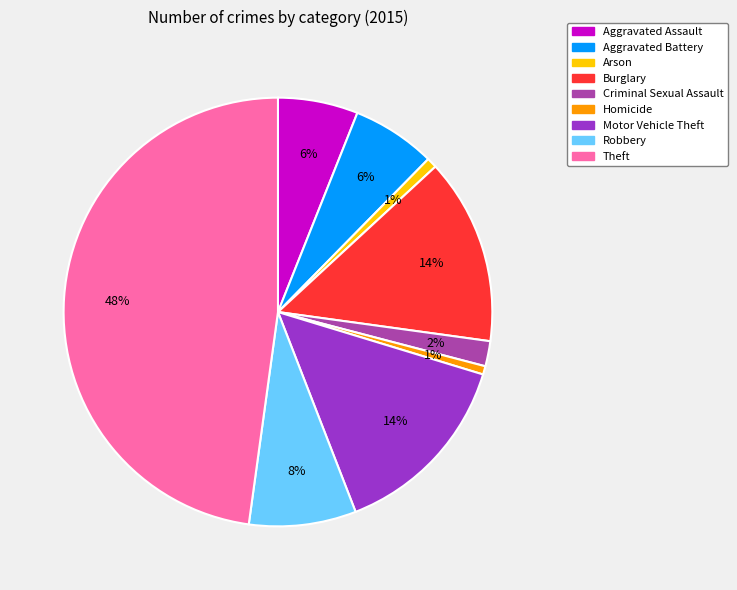

To the nearest percent, what is the combined percentage of Burglary and Criminal Sexual Assault?

16%